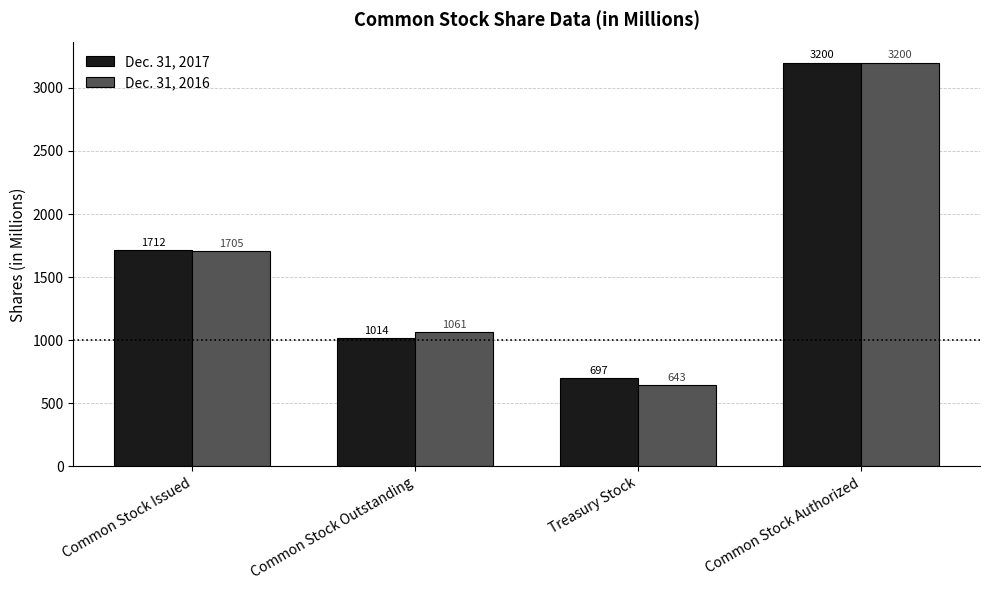

What are all the series names shown in the legend?

Dec. 31, 2017, Dec. 31, 2016